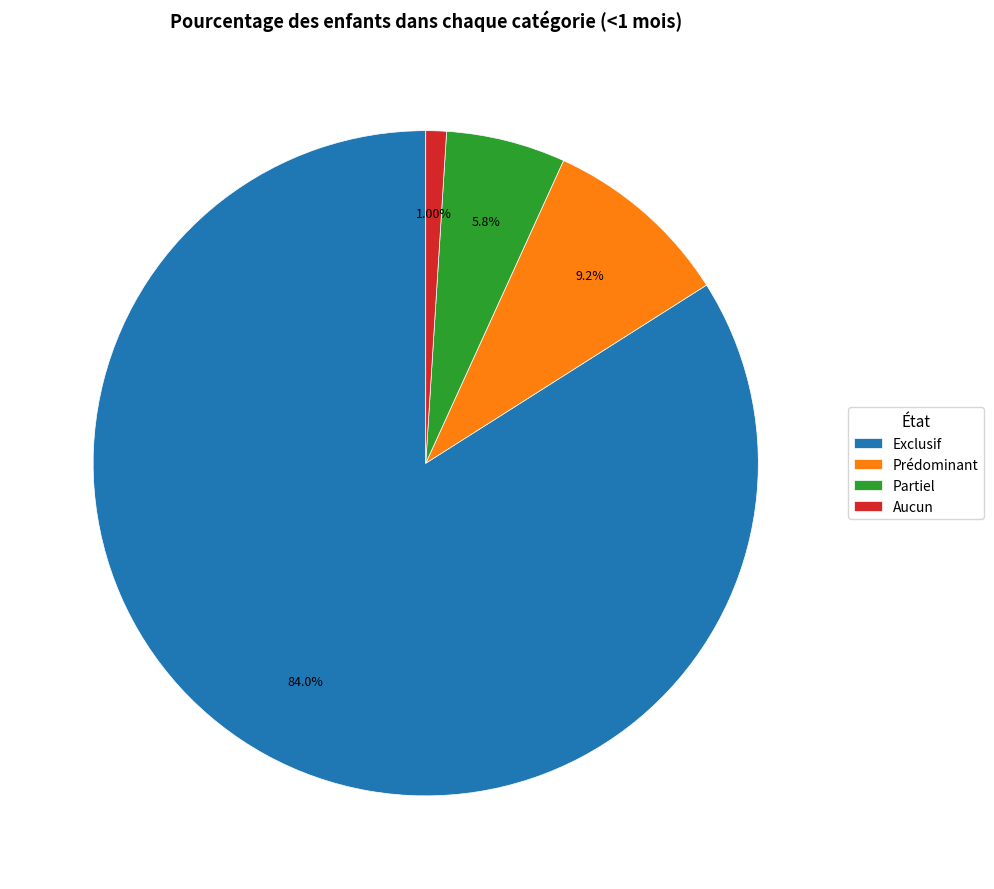

How many segments does this pie chart have?

4